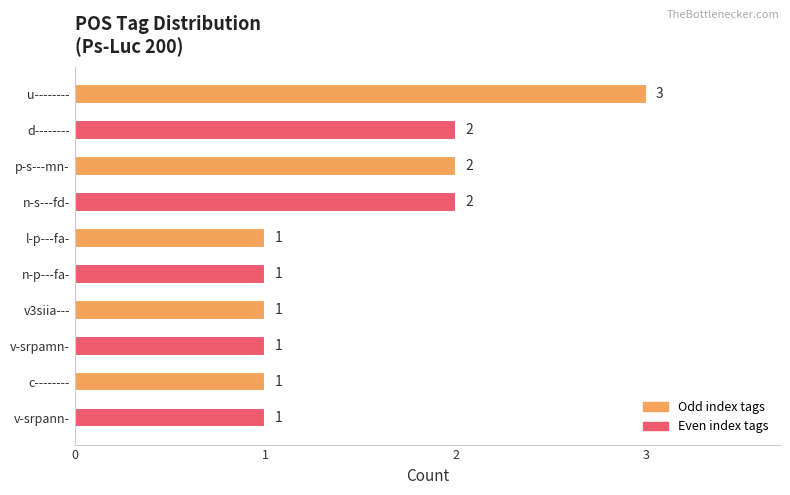

Count the values in the range 1 to 2.

9